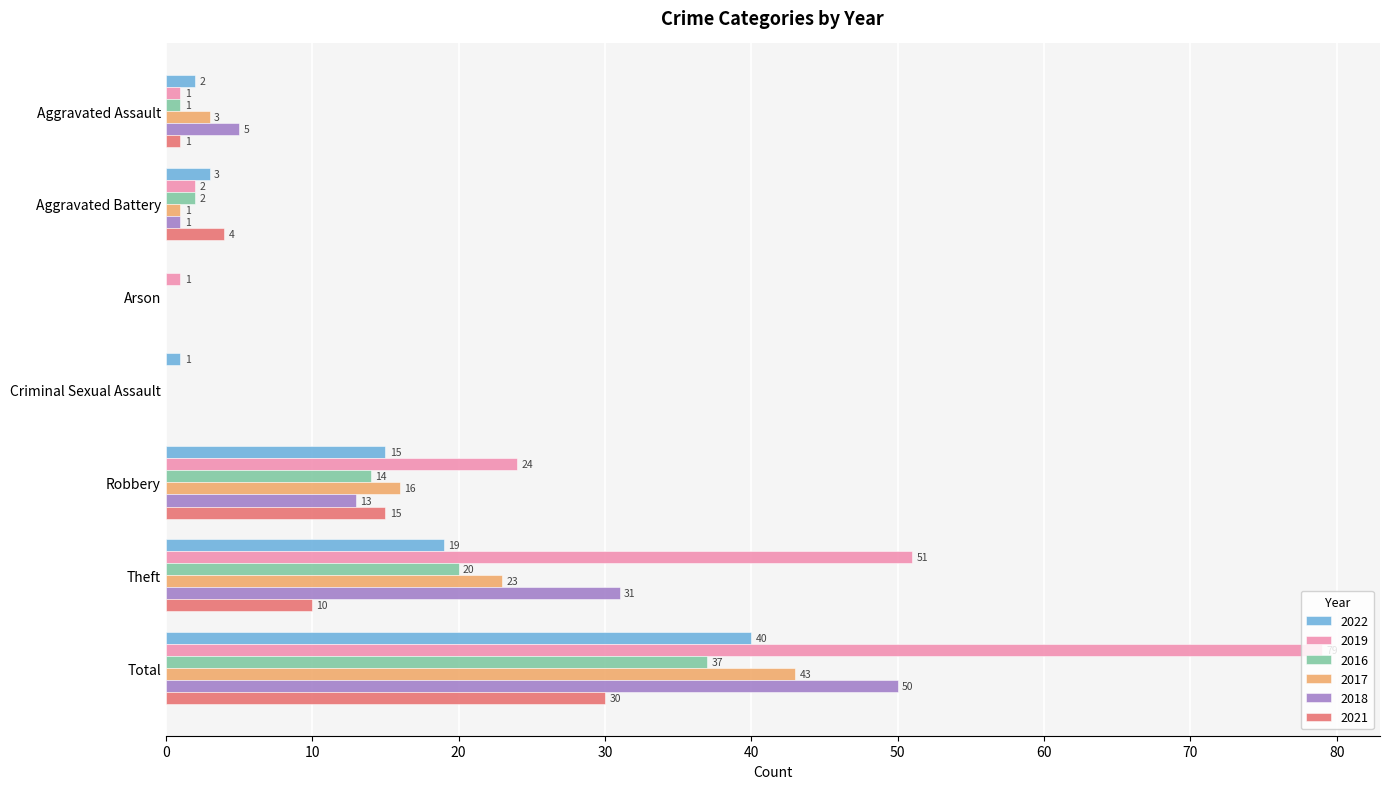

What is the sum of all 2019 values?

158